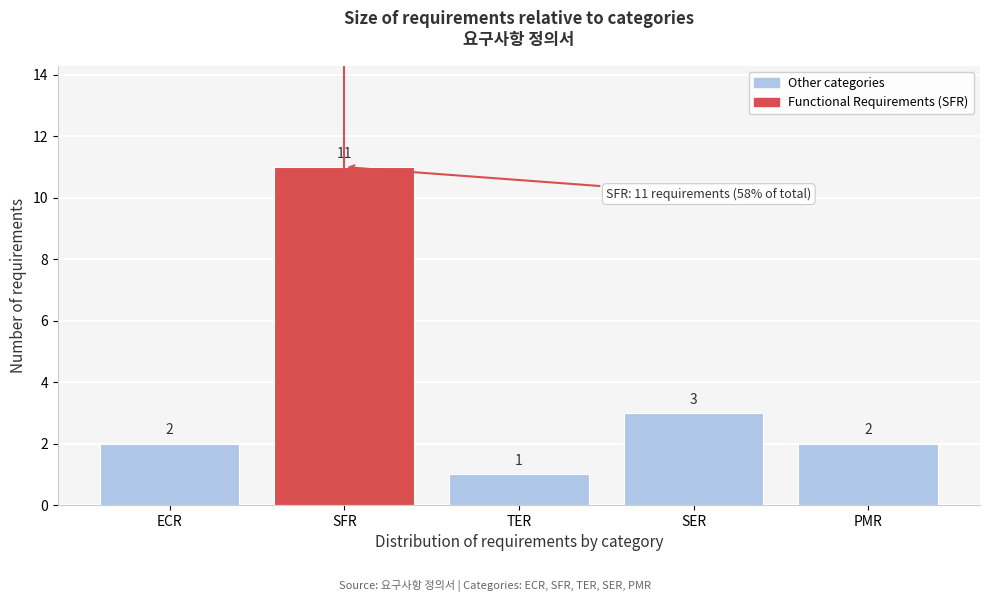

Reading left to right, extract all data points from this chart.

2	11	1	3	2